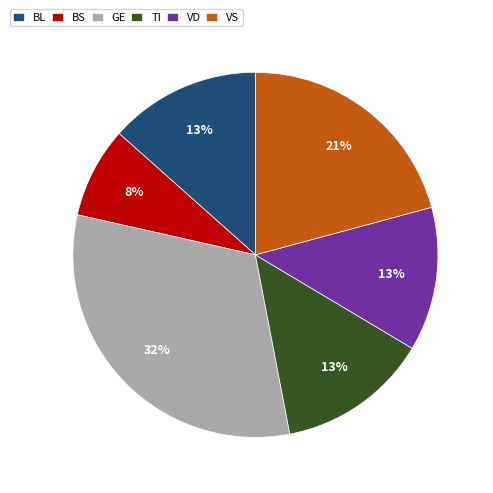

Combined, do GE and BS account for over 50%?

No